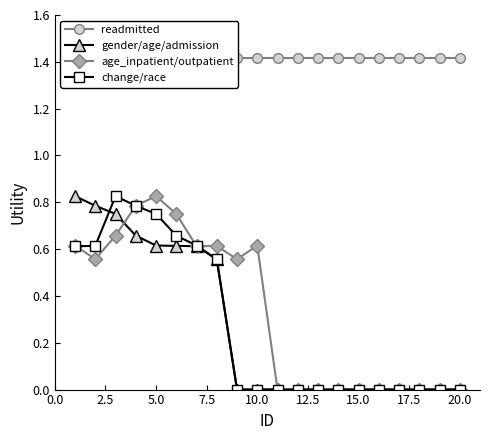

At which category does age_inpatient/outpatient reach its first local peak?

5.0